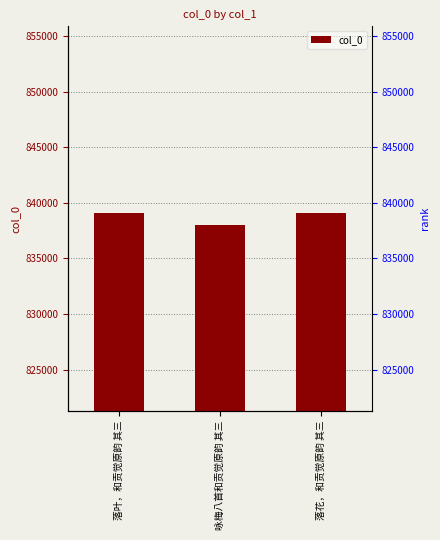

The value at 落花，和贡觉原韵 其三 is 839095. True or false?

True